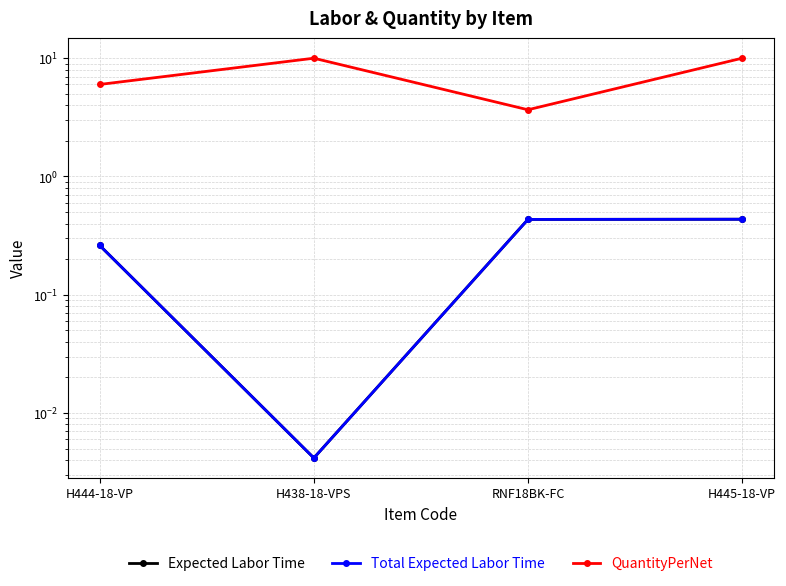

List the series in order of their peak value, highest first.

QuantityPerNet, Expected Labor Time, Total Expected Labor Time